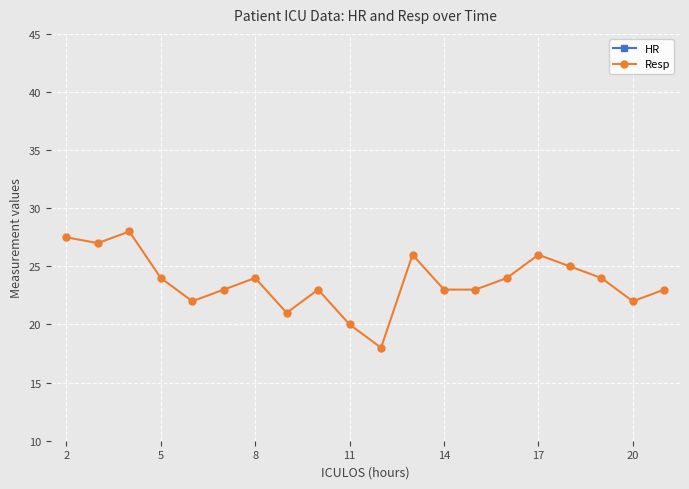

How many interior local peaks does the Resp series have?

5